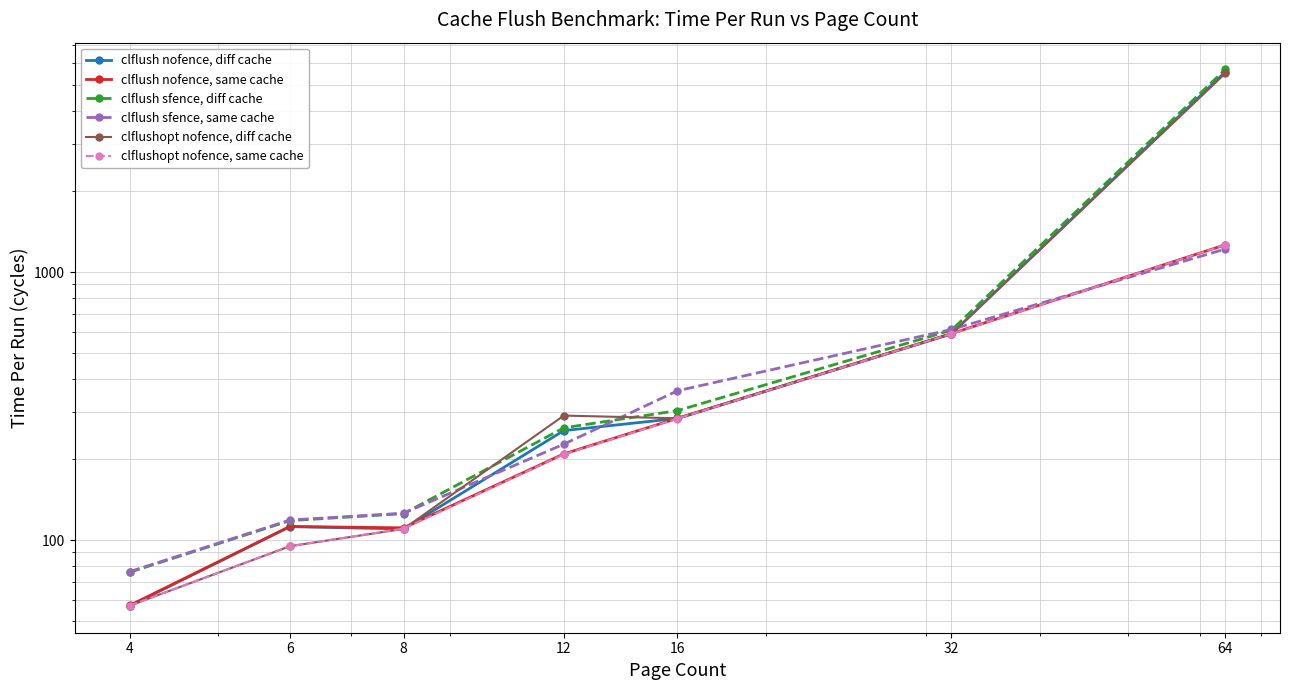

How many lines are shown in the chart?

6